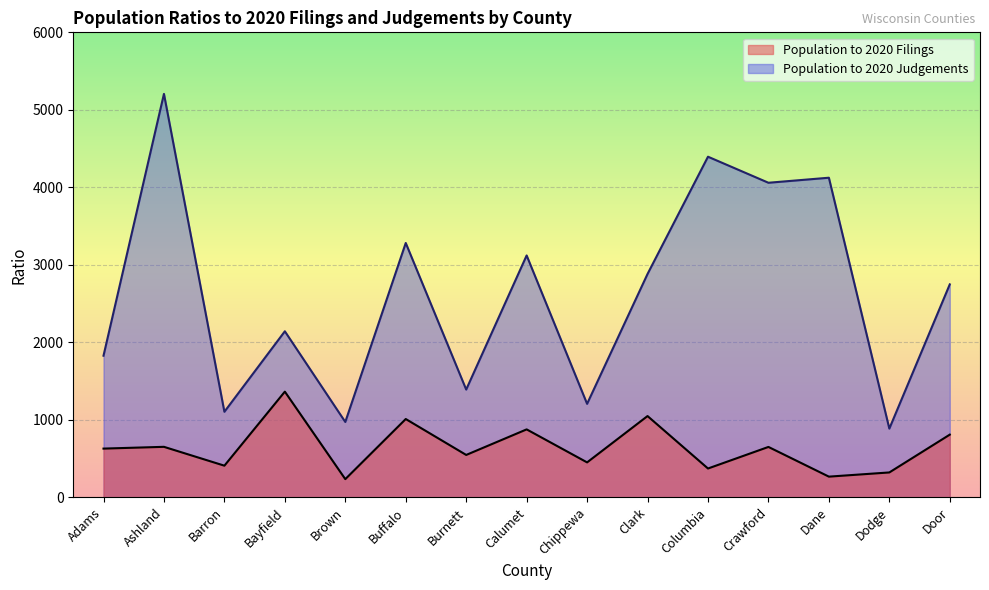

Rank the series at Buffalo from lowest to highest value.

Population to 2020 Filings, Population to 2020 Judgements